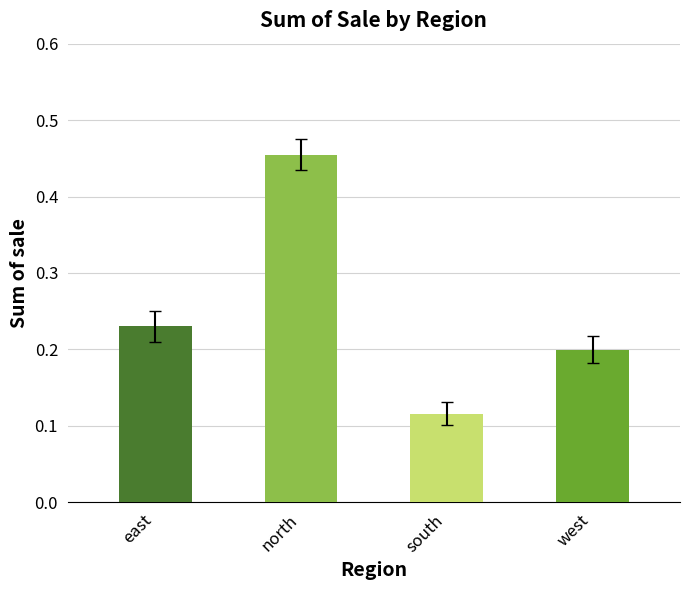

Rank the categories by value from highest to lowest.

north, east, west, south